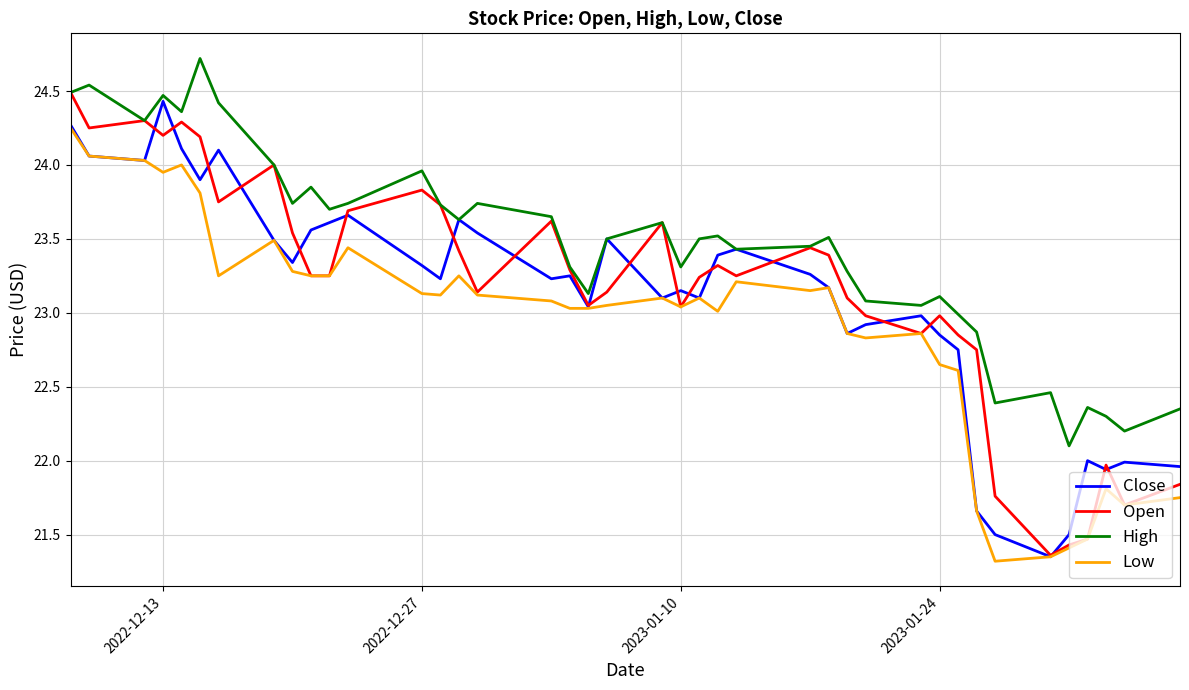

Which series has the largest total across all categories?

High